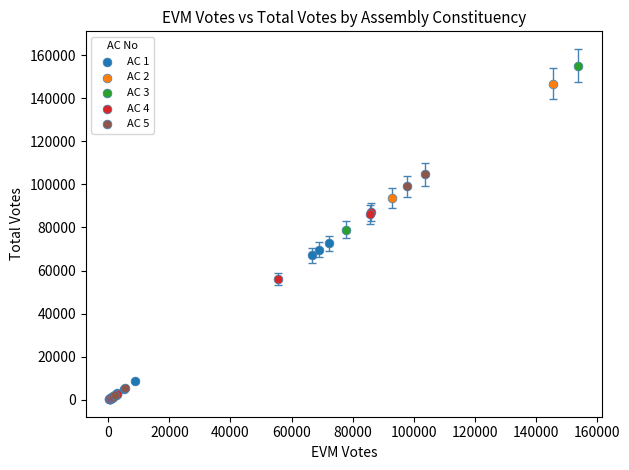

Which series has the largest Y range (max minus min)?

AC 3